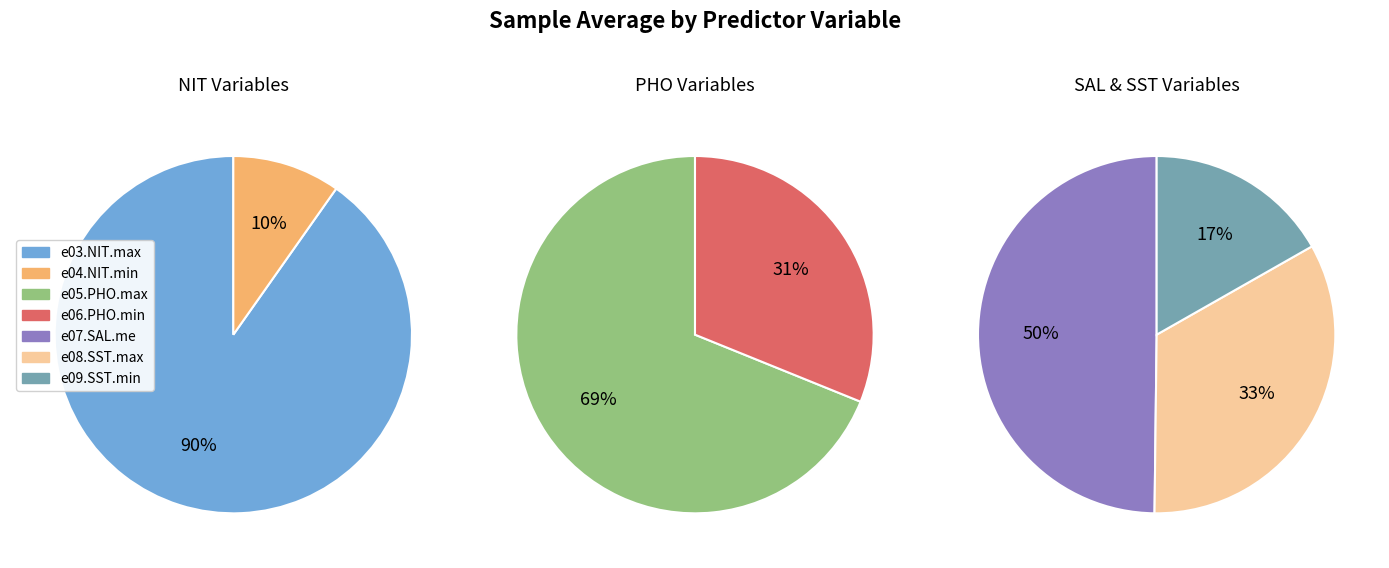

Count the number of slices in the pie.

7